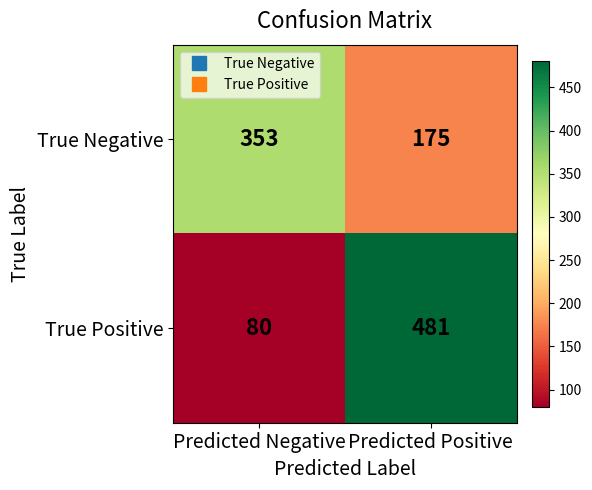

What is the difference between the highest and lowest values at Predicted Negative?

273